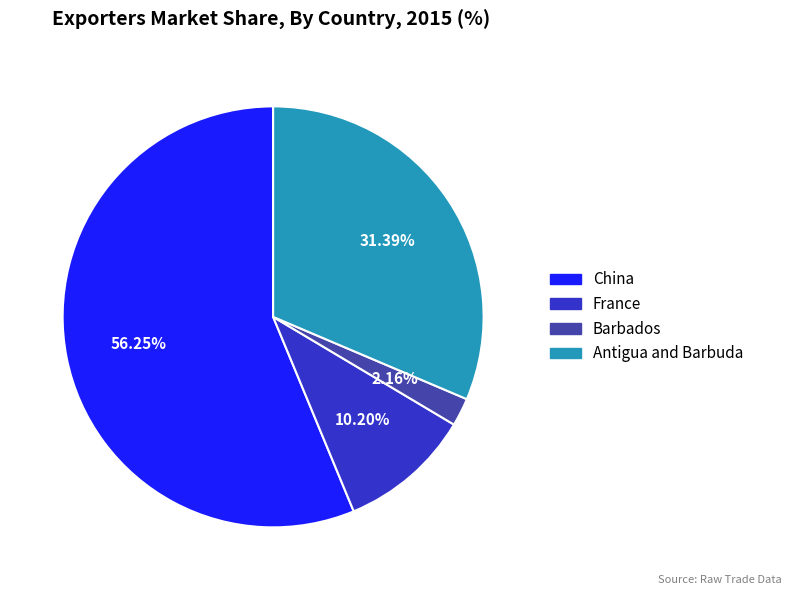

Is there a majority slice in this chart?

Yes